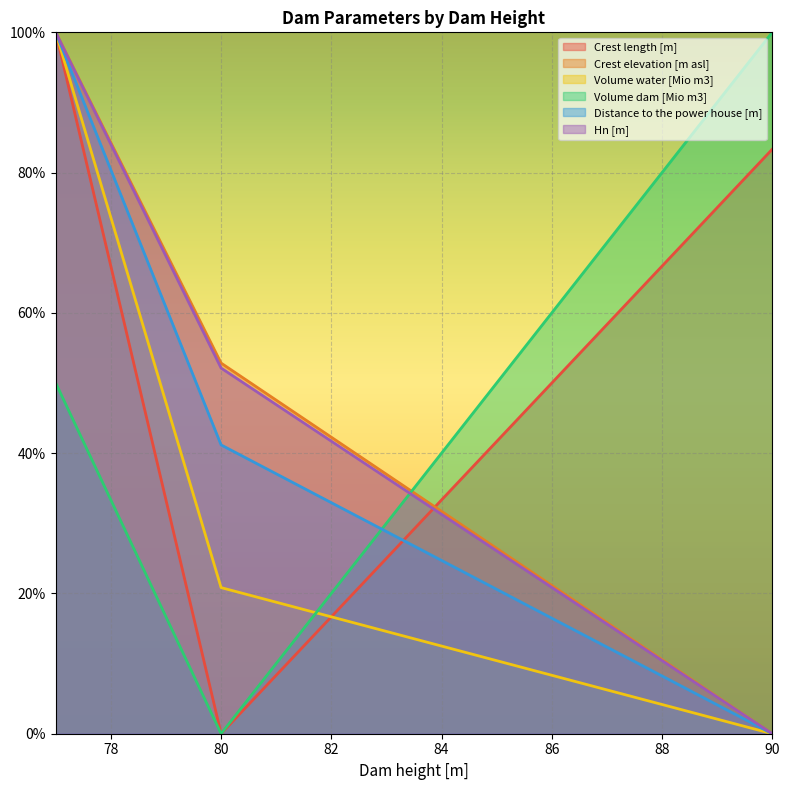

What are all the series names shown in the legend?

Crest length [m], Crest elevation [m asl], Volume water [Mio m3], Volume dam [Mio m3], Distance to the power house [m], Hn [m]